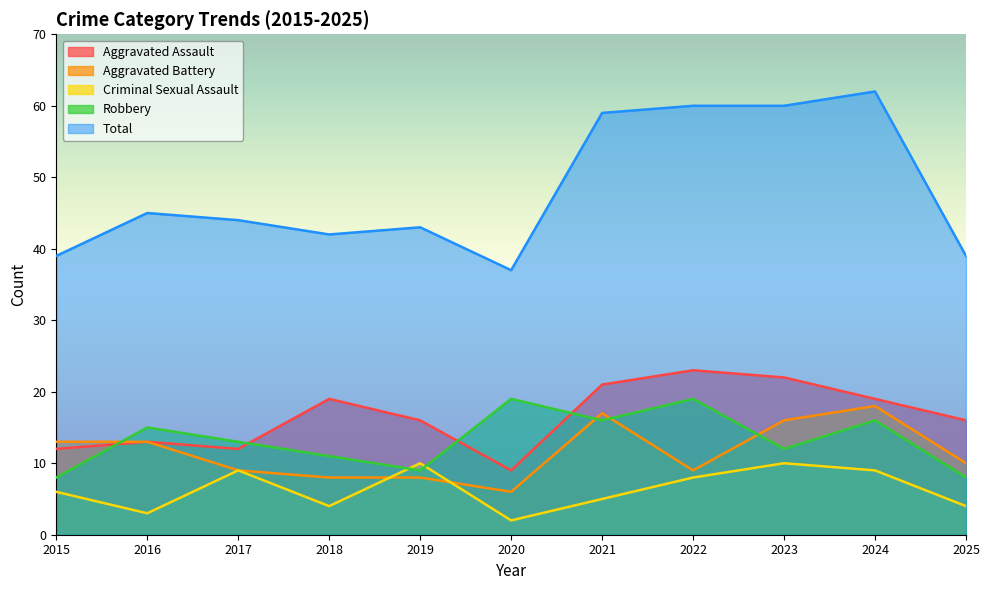

How many values in the Criminal Sexual Assault series are below 6?

5